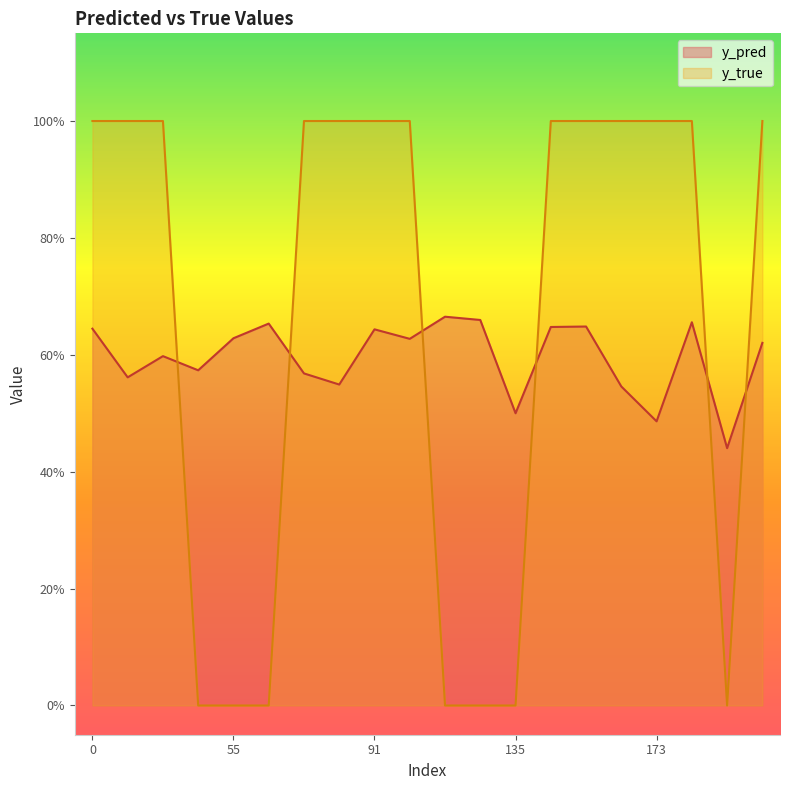

The y_pred series shows 0.5 at 81. True or false?

True